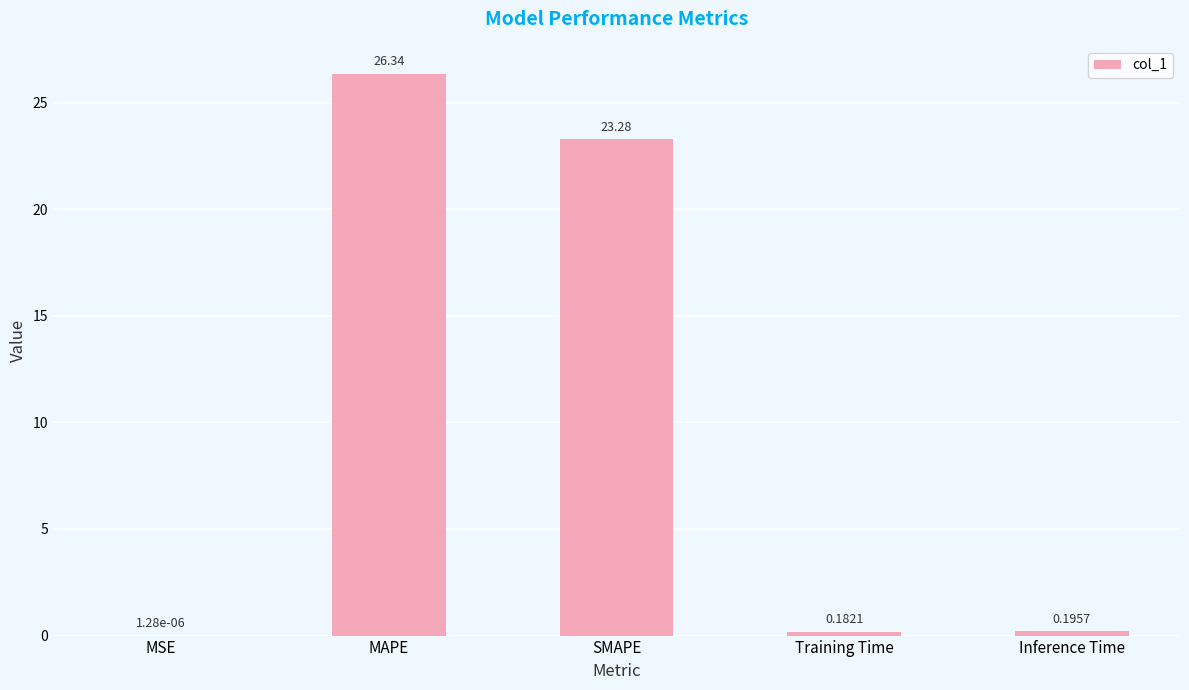

Which label corresponds to the largest value in the chart?

MAPE